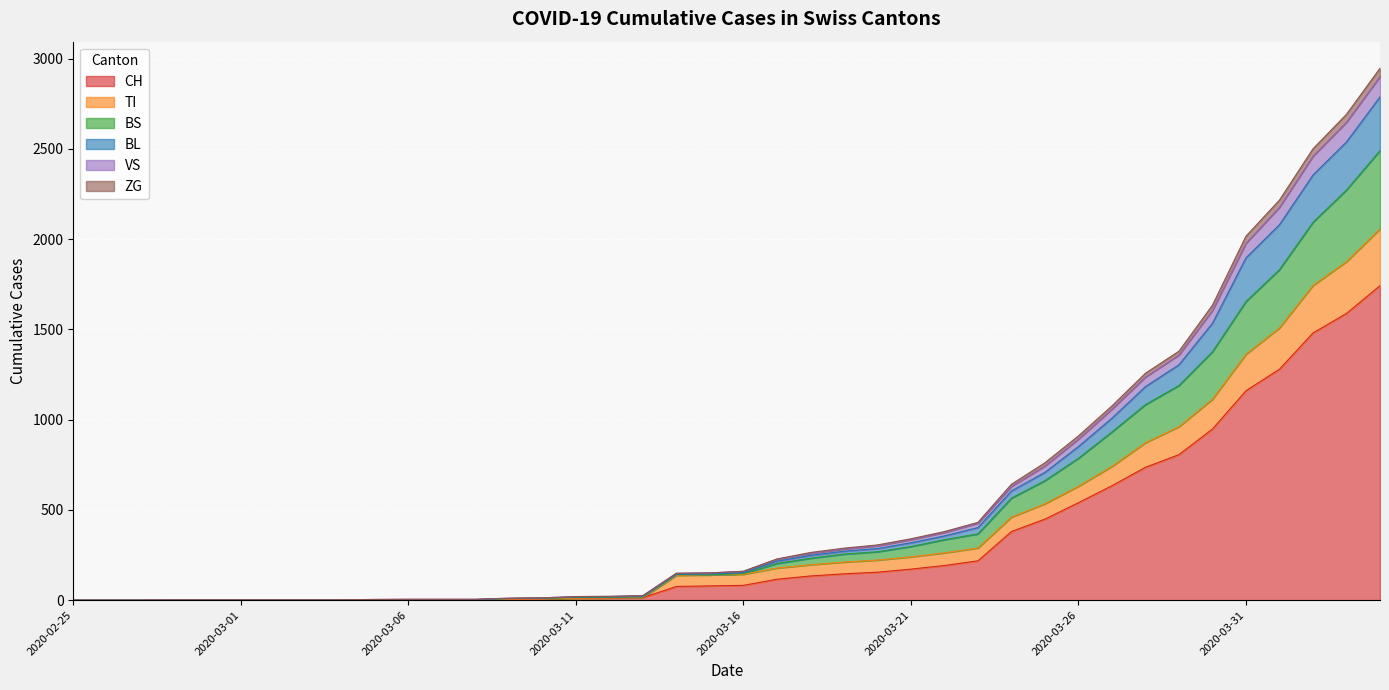

True or false: BS and BL intersect in this chart.

False